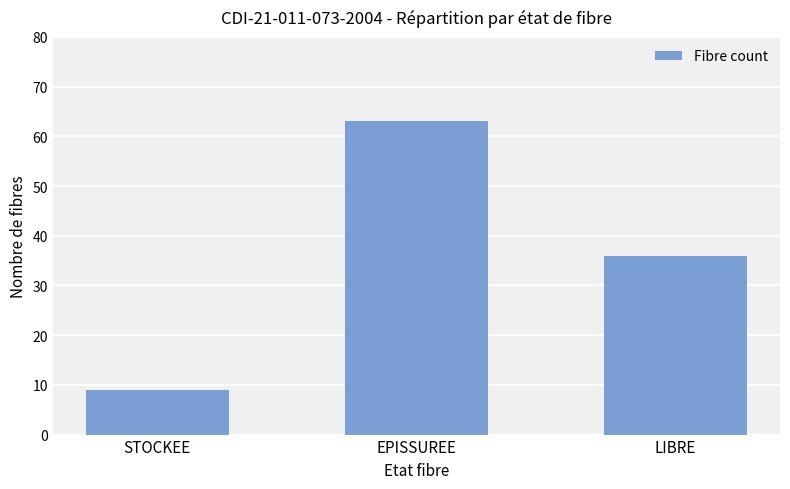

What is the difference between the values at STOCKEE and LIBRE?

27